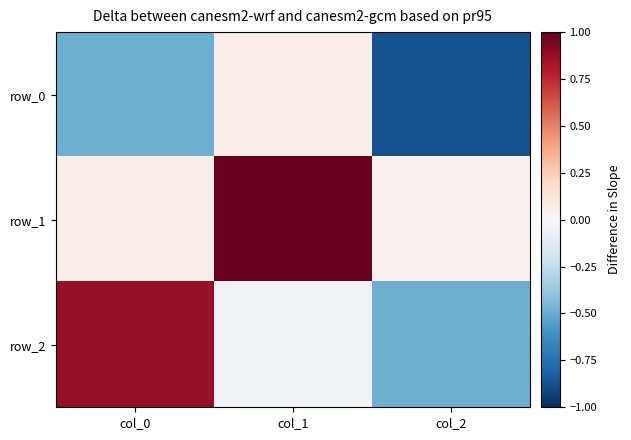

True or false: row_1 has a value of 0.0 at col_2.

True